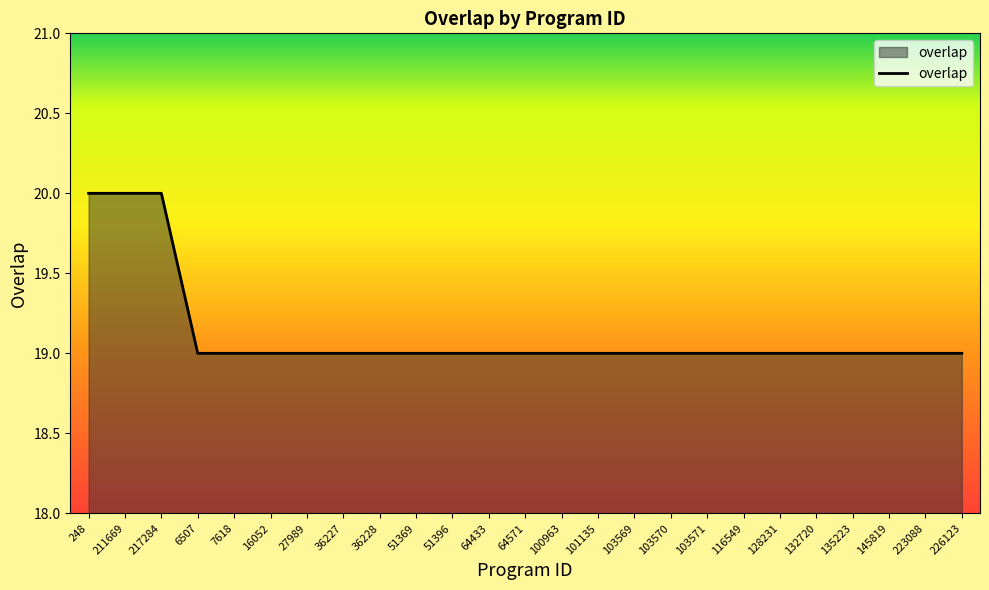

What position from the right is 103571?

8